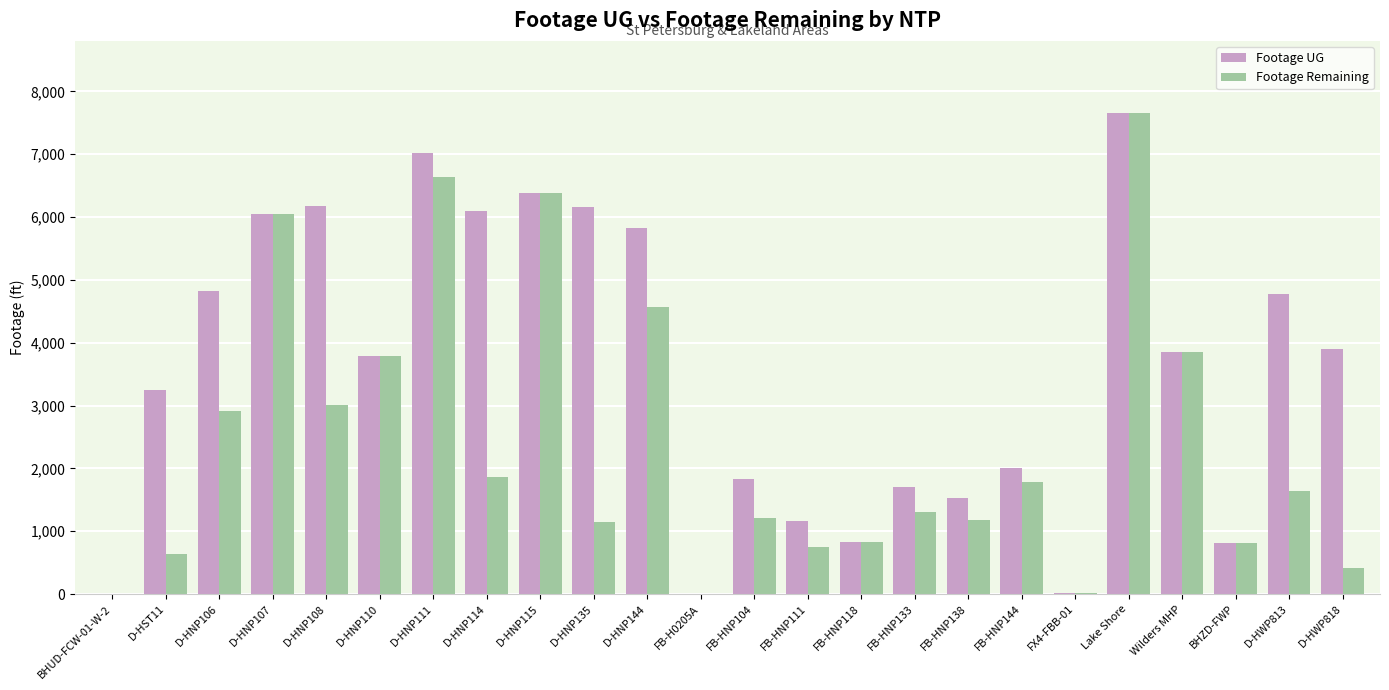

What value does the Footage UG series have at D-HNP106?

4822